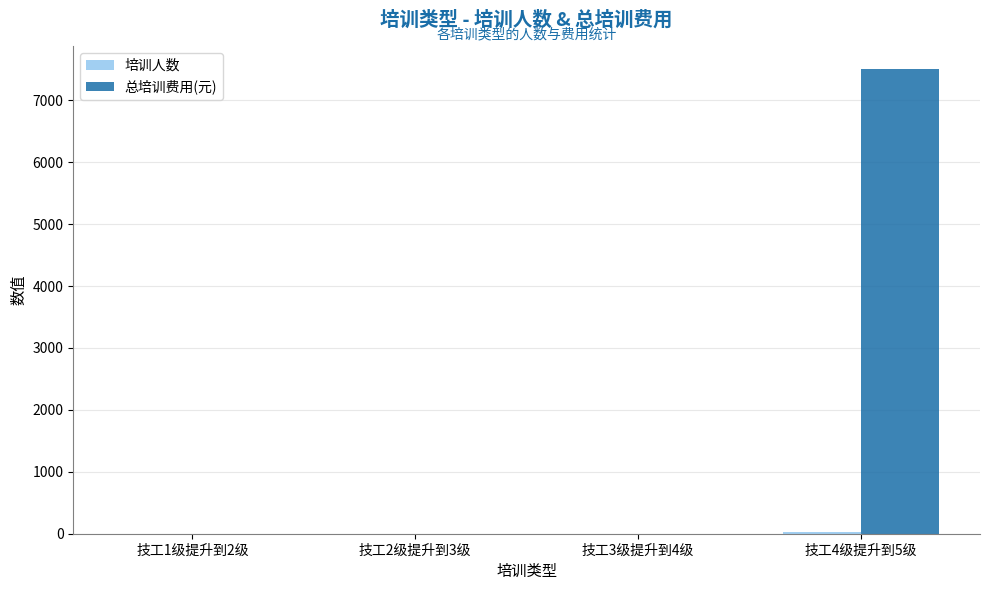

At which label does 总培训费用(元) reach its peak?

技工4级提升到5级